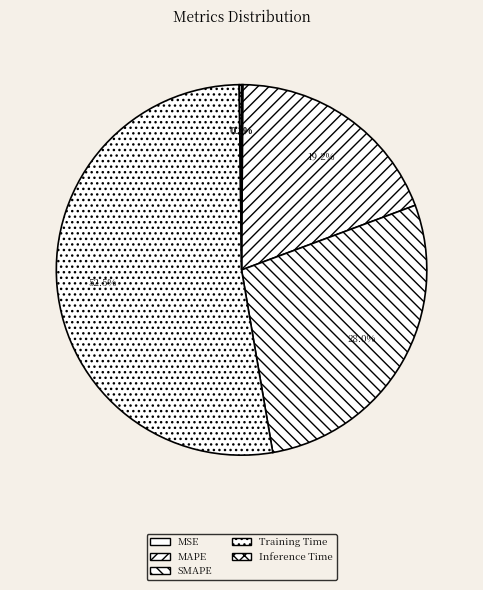

Is it true that SMAPE is 41% of the pie?

False